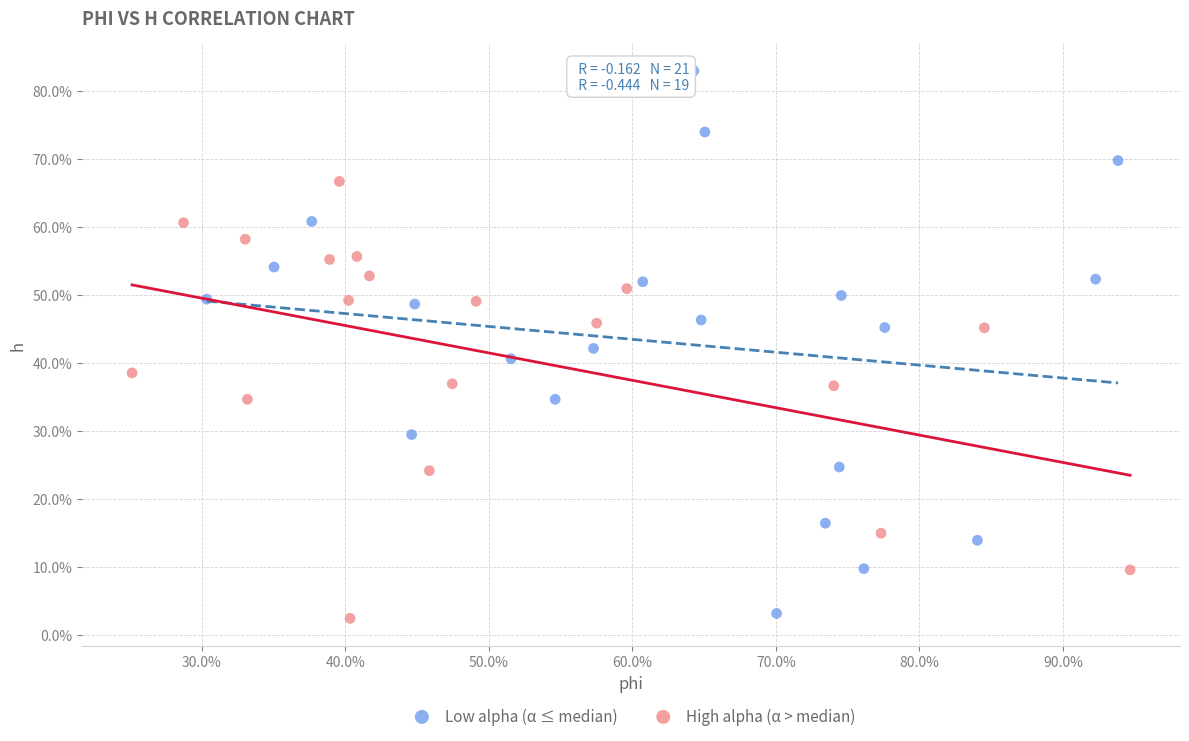

Which series reaches the minimum Y coordinate?

High alpha (α > median)